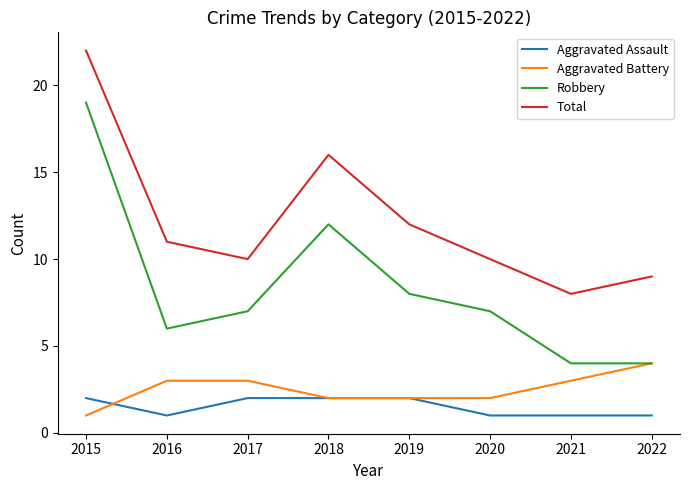

Count the Aggravated Assault values in the range 1 to 2.

8